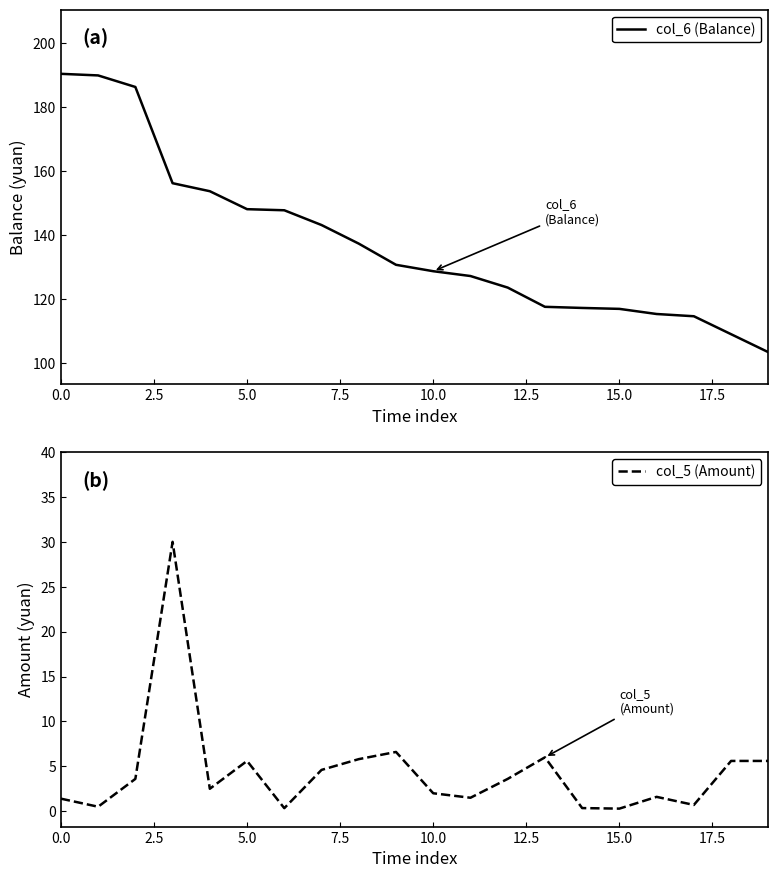

What is the difference between the maximum and minimum values in the col_5 (Amount) series?

29.7